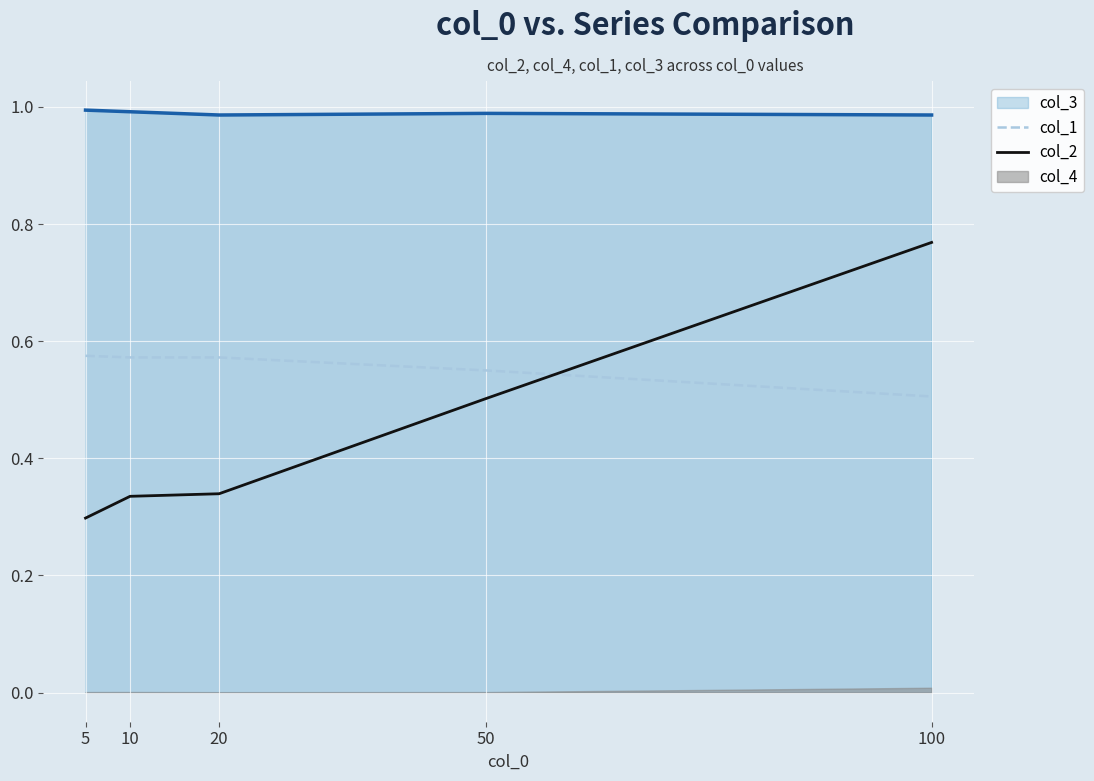

True or false: col_2 and col_3 cross at least once.

False